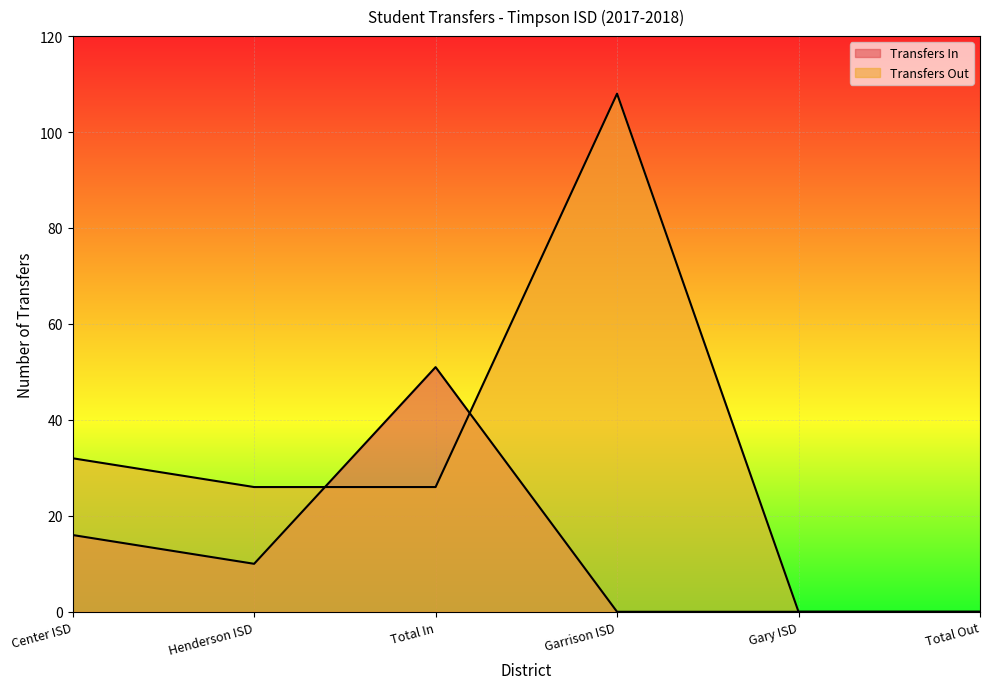

What is the total value across all series at Henderson ISD?

36